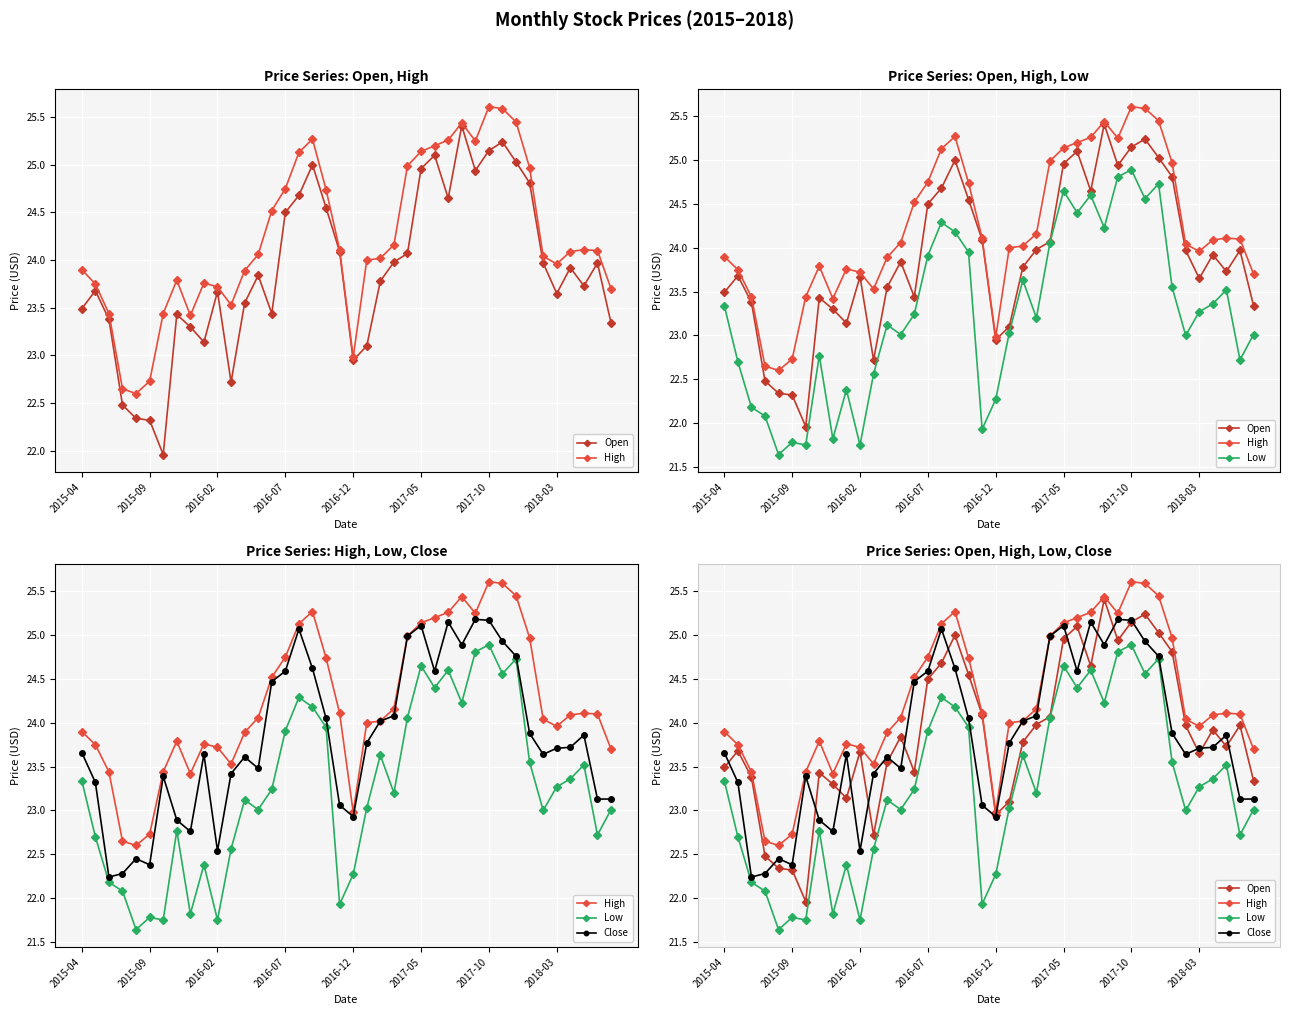

What value does the High series have at 18?

24.7